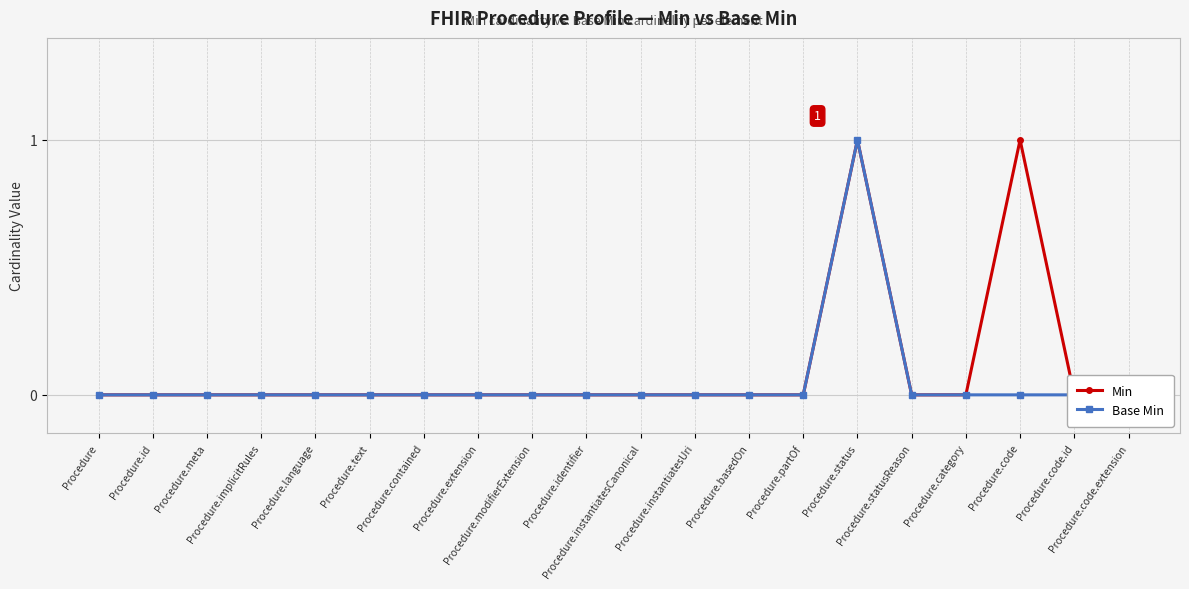

How many categories are shown in the chart?

20